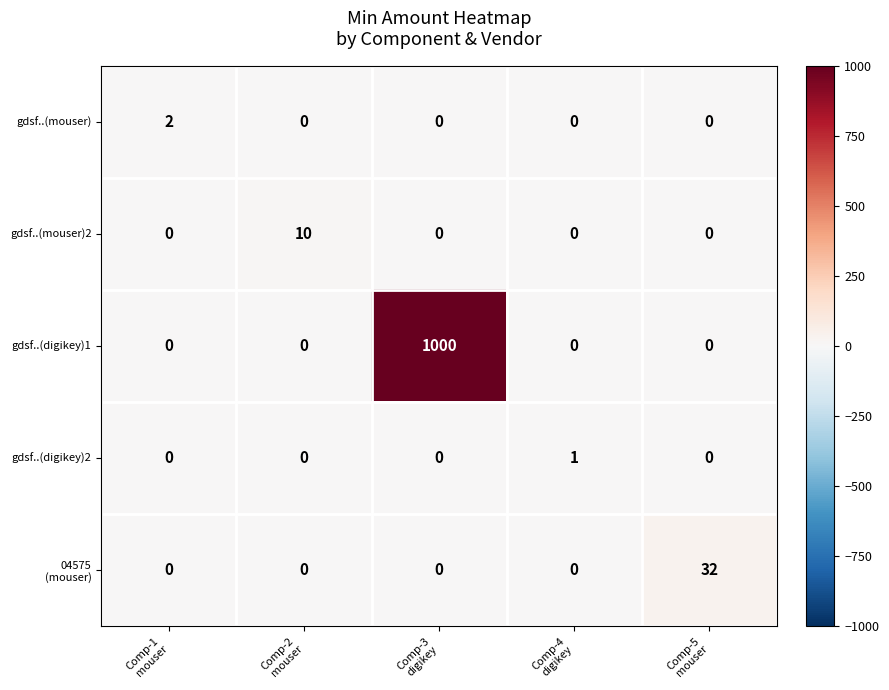

What is the difference between the maximum and minimum values in the gdsf..(digikey)1 series?

1000